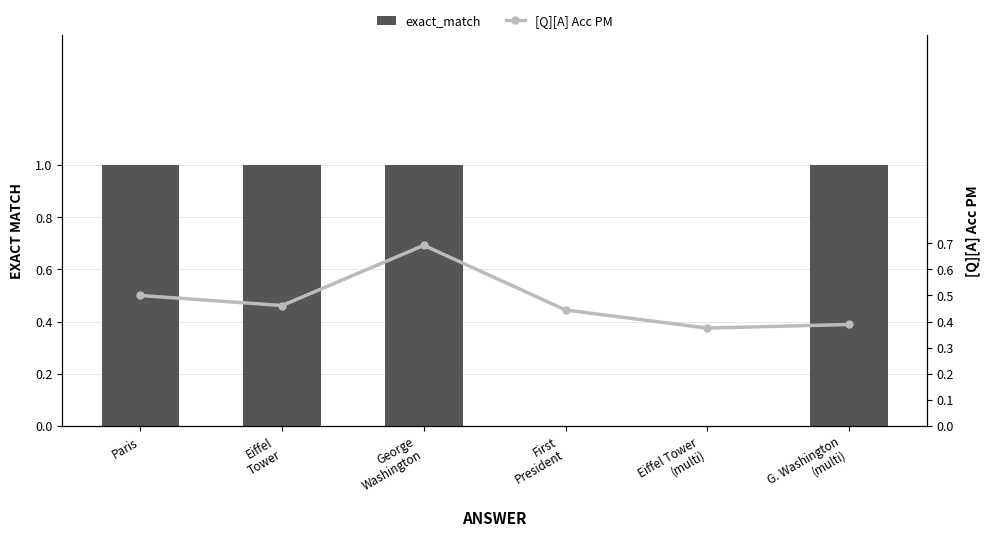

True or false: [Q][A] Acc PM has a value of 0.4 at Eiffel Tower
(multi).

True